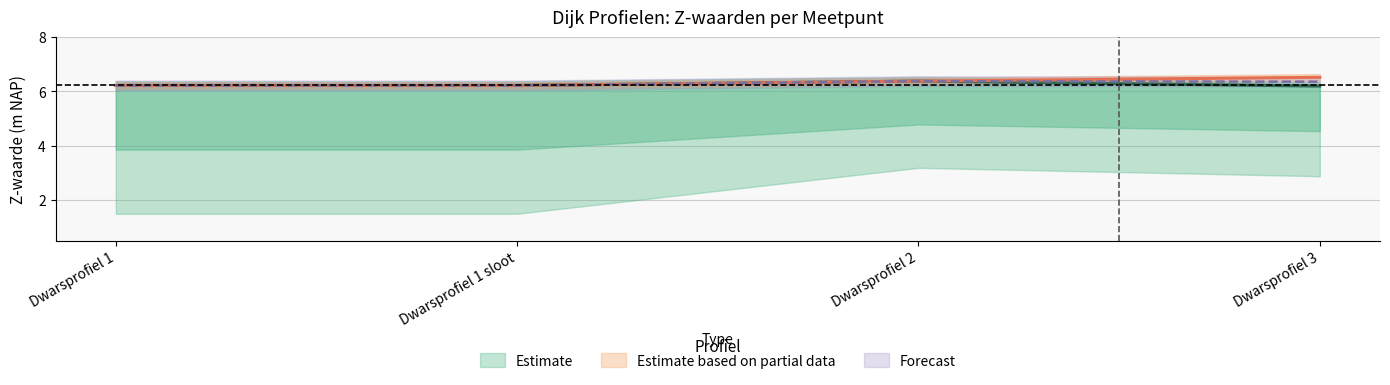

True or false: Z_Kruin binnentalud has a value of 6.2 at Dwarsprofiel 1.

True